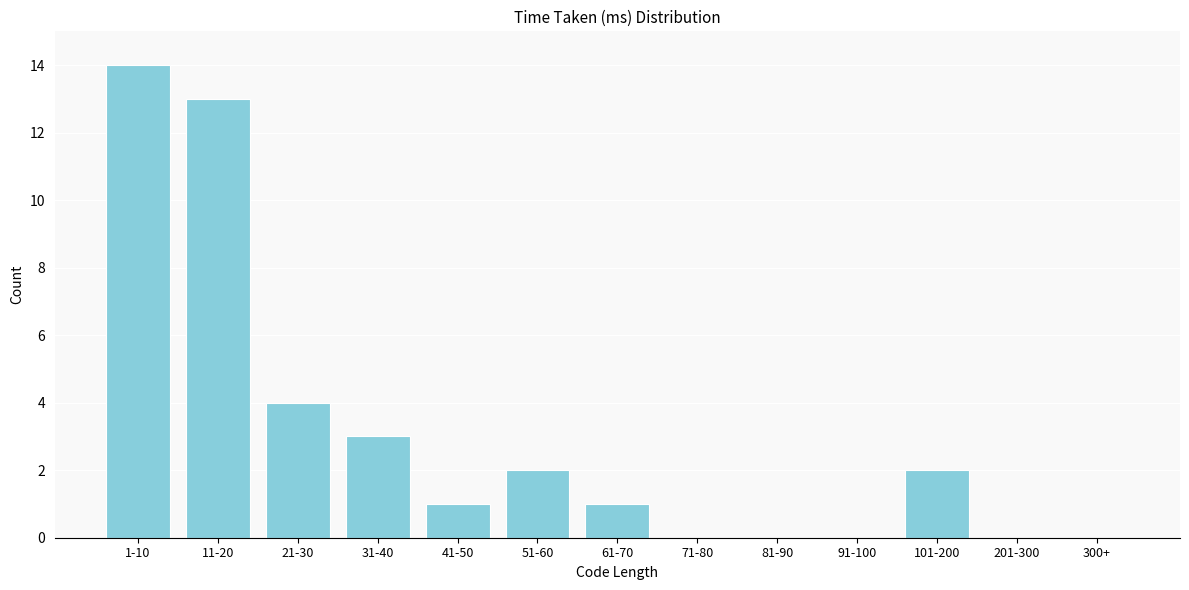

Reading left to right, transcribe all the data shown in this chart.

1-10=14	11-20=13	21-30=4	31-40=3	41-50=1	51-60=2	61-70=1	71-80=0	81-90=0	91-100=0	101-200=2	201-300=0	300+=0